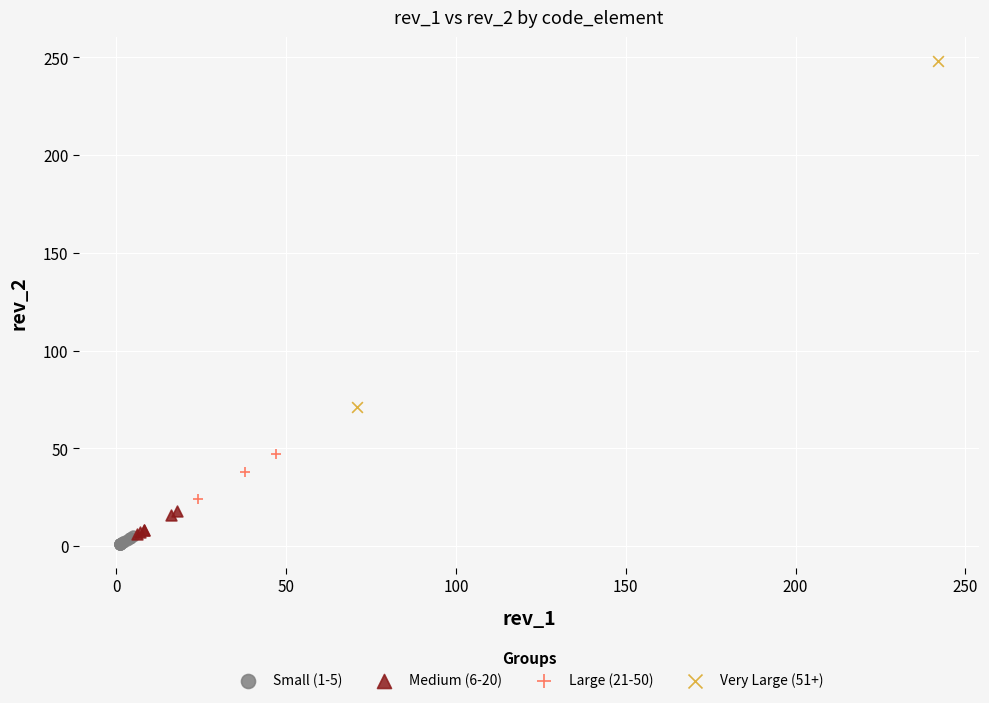

Which series reaches the minimum Y coordinate?

Small (1-5)